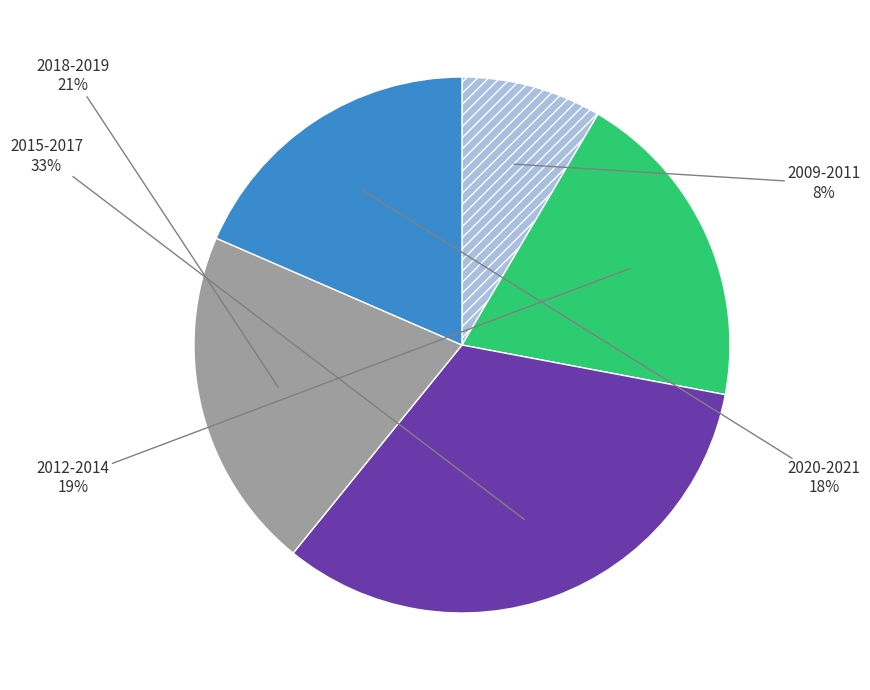

Is there any slice that represents more than half of the pie?

No